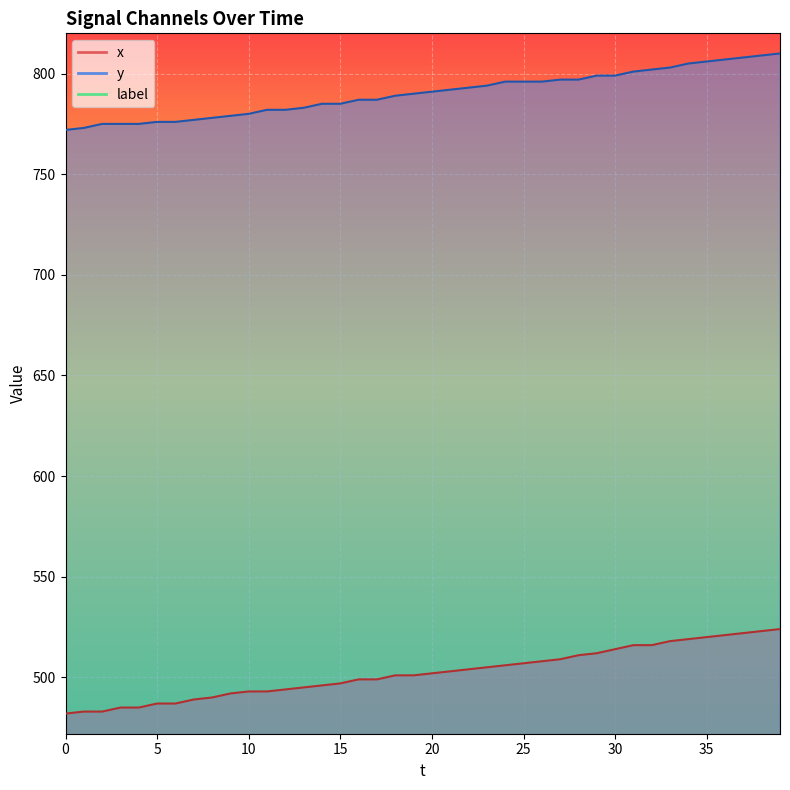

True or false: x has a value of 734 at 19.

False